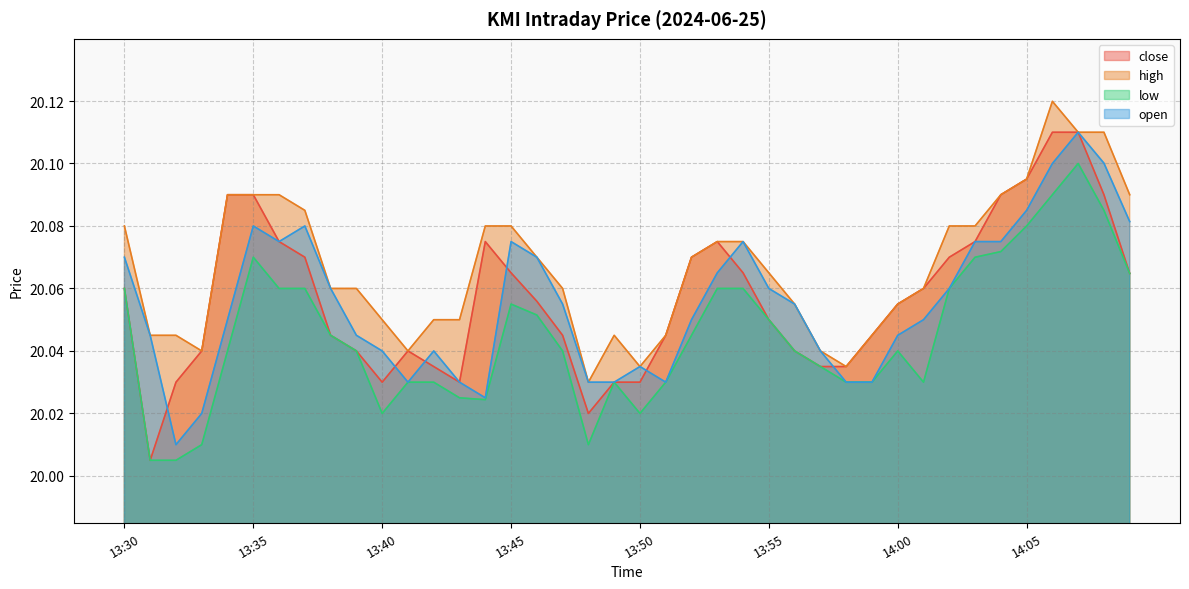

How many series are shown in this chart?

4